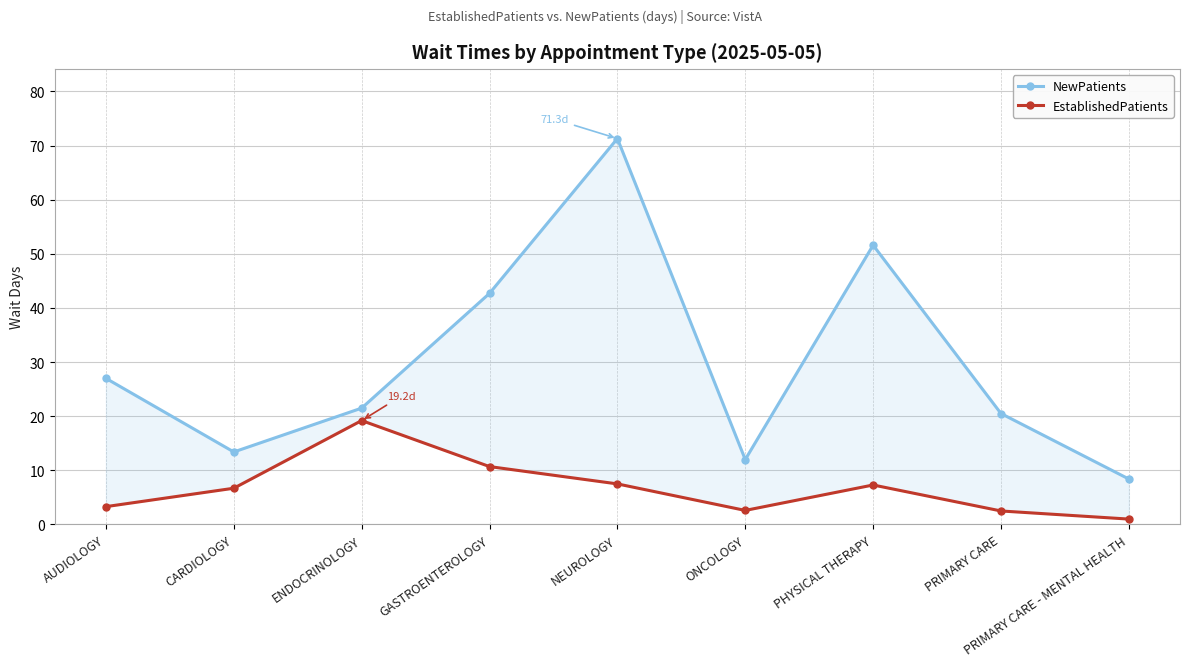

Where is the first local minimum for NewPatients?

CARDIOLOGY